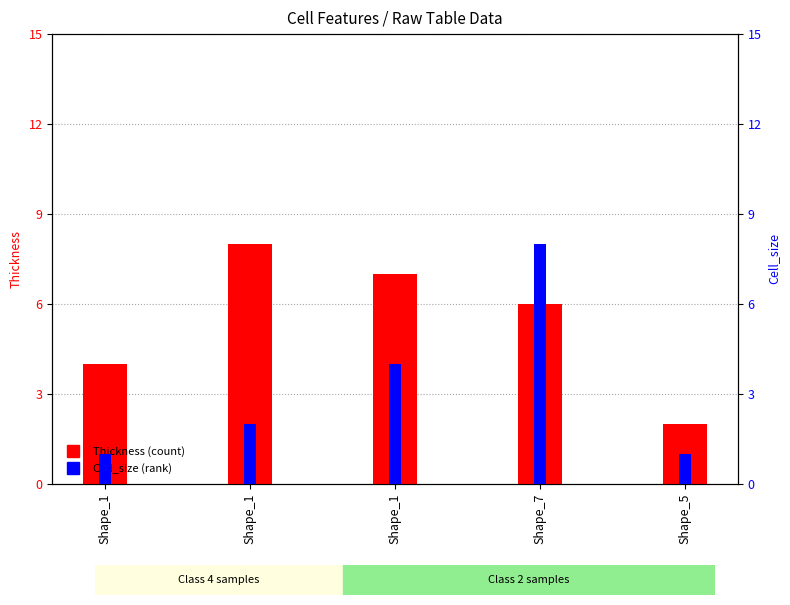

Reading left to right, transcribe all the data shown in this chart.

Thickness: Shape_1=4	Shape_1=8	Shape_1=7	Shape_7=6	Shape_5=2
Cell_size: Shape_1=1	Shape_1=2	Shape_1=4	Shape_7=8	Shape_5=1